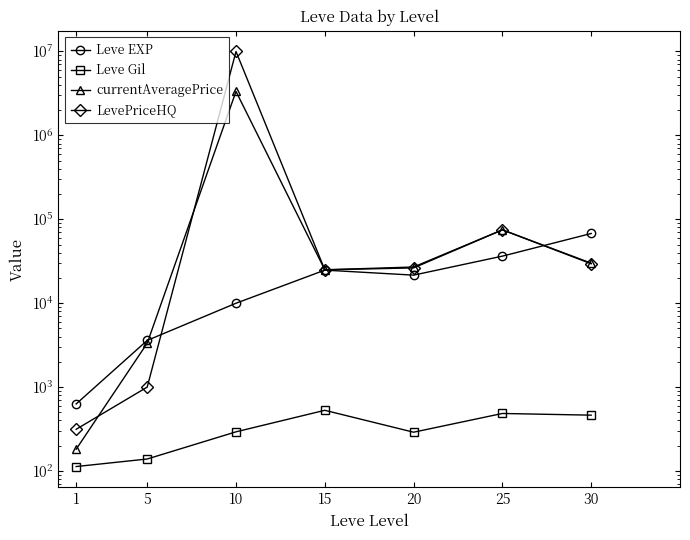

What is the total value across all series at 20?

75221.1